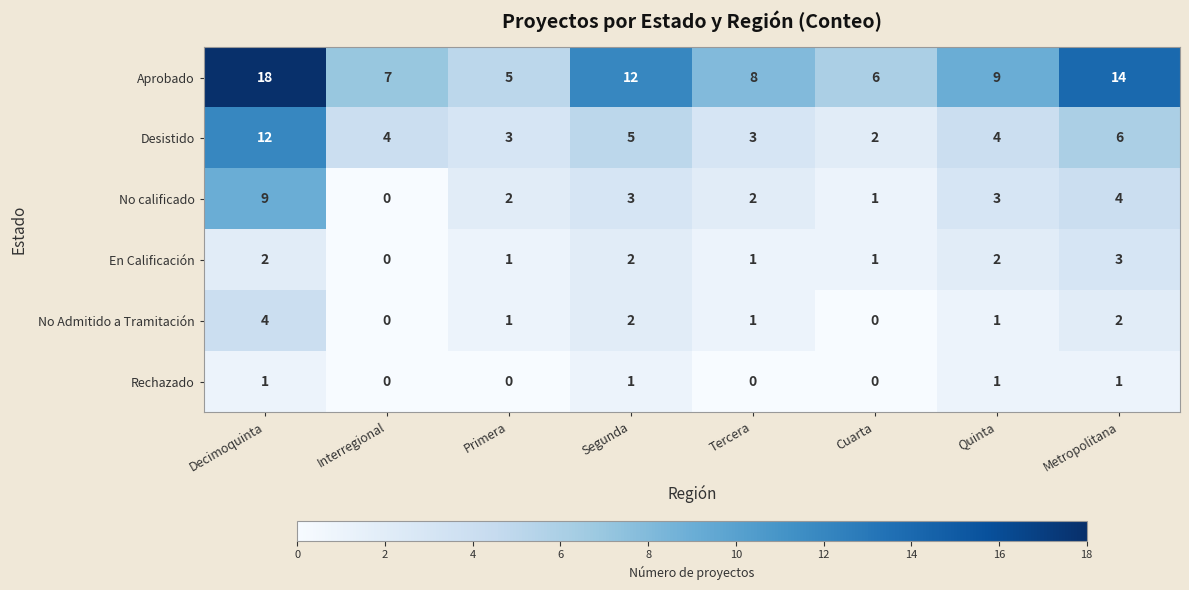

Is it true that Aprobado equals 20 at Metropolitana?

False